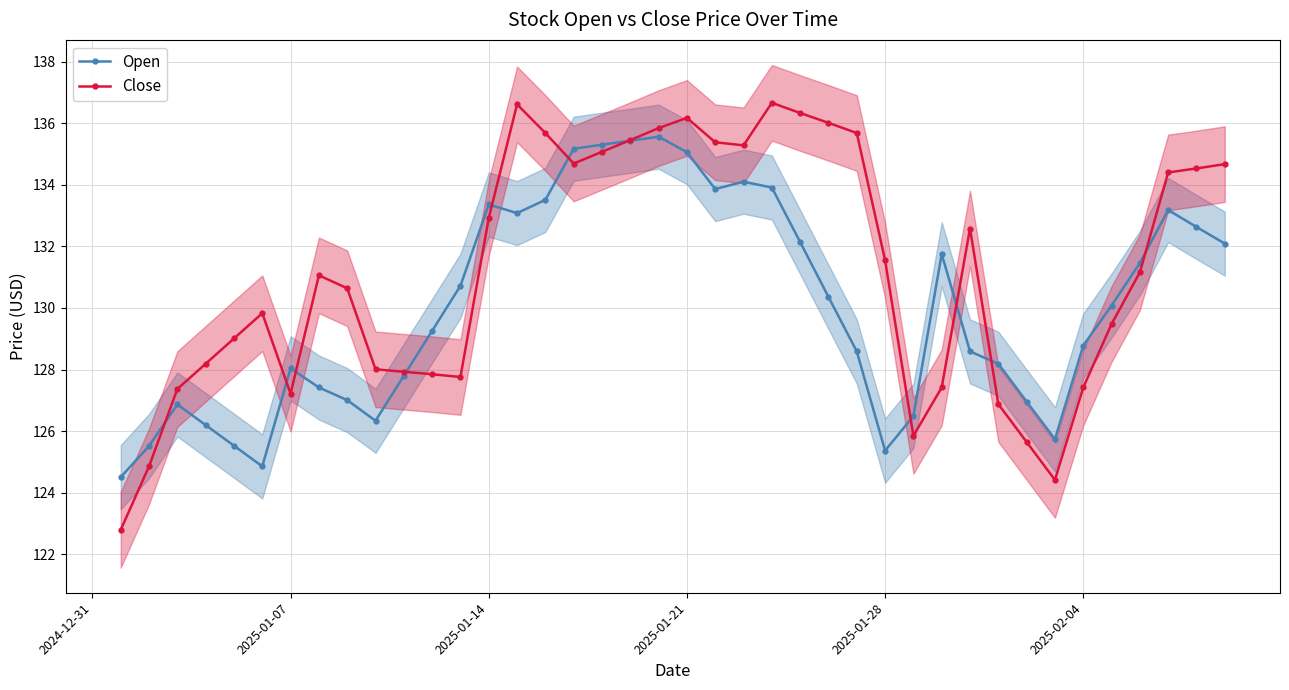

What is the lowest value of the Open series?

124.5